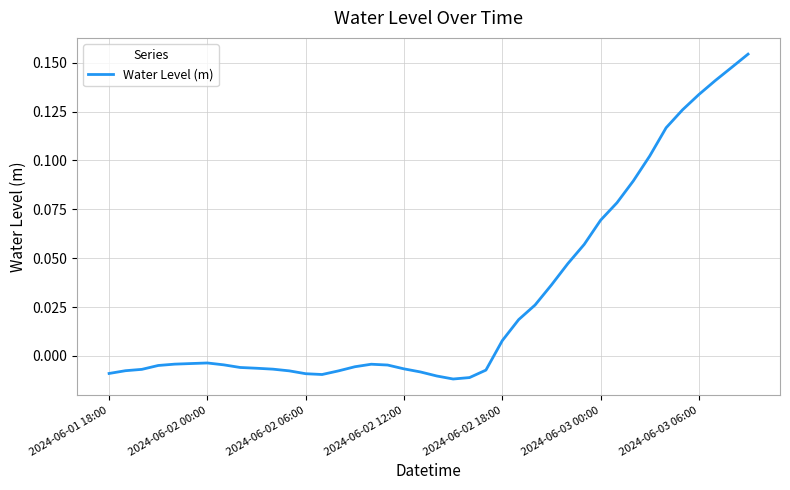

Does the chart display data point markers on the line(s)?

No